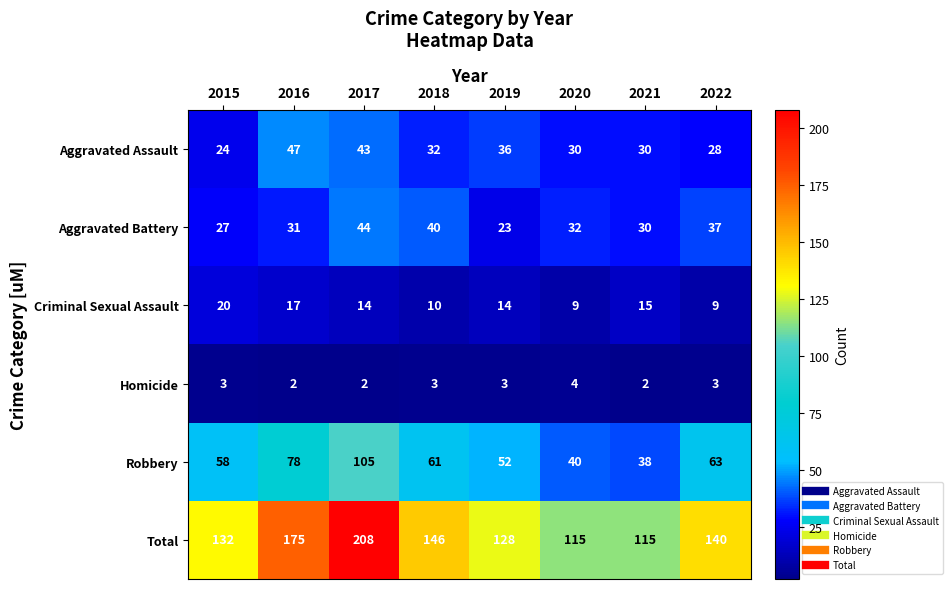

Which label corresponds to the largest value in the chart?

2017